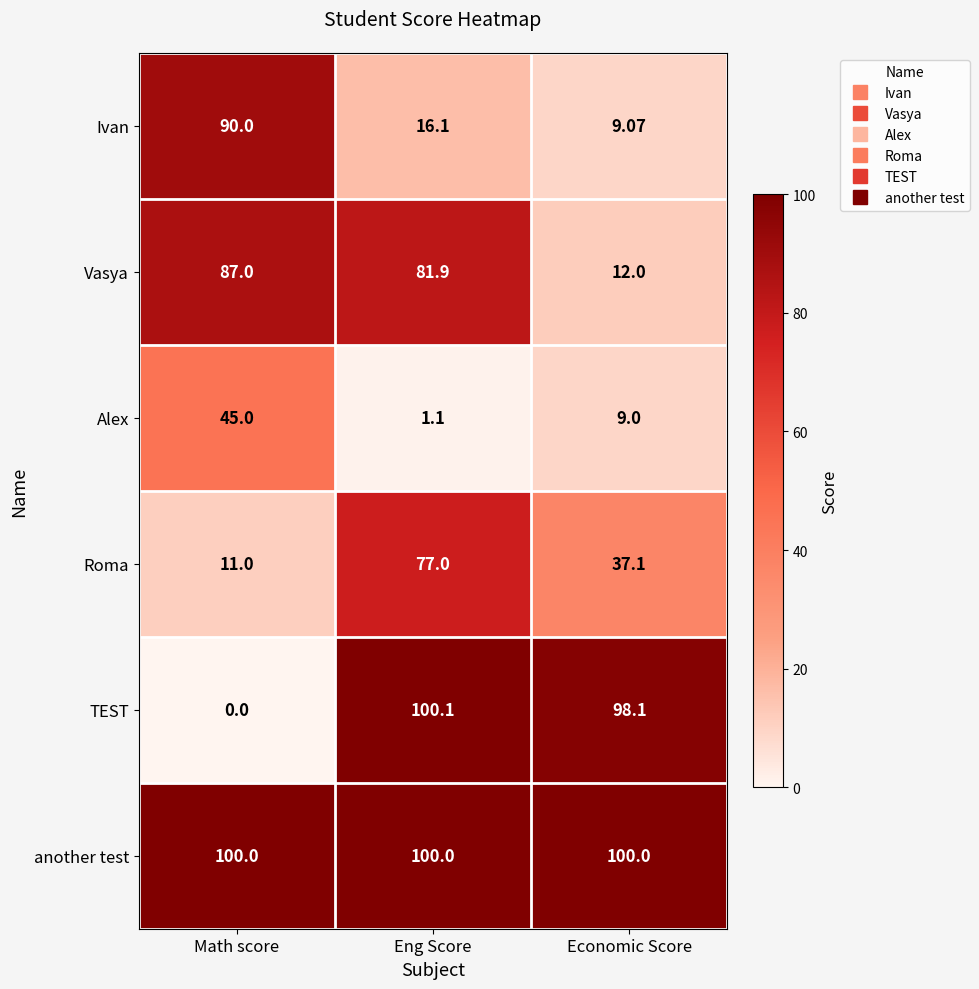

Which category has the highest value across all series?

Eng Score